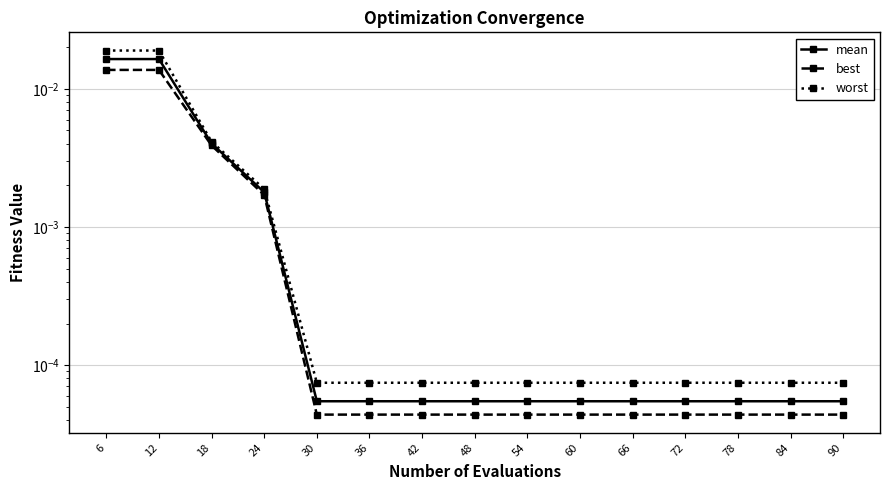

True or false: best and mean cross at least once.

False